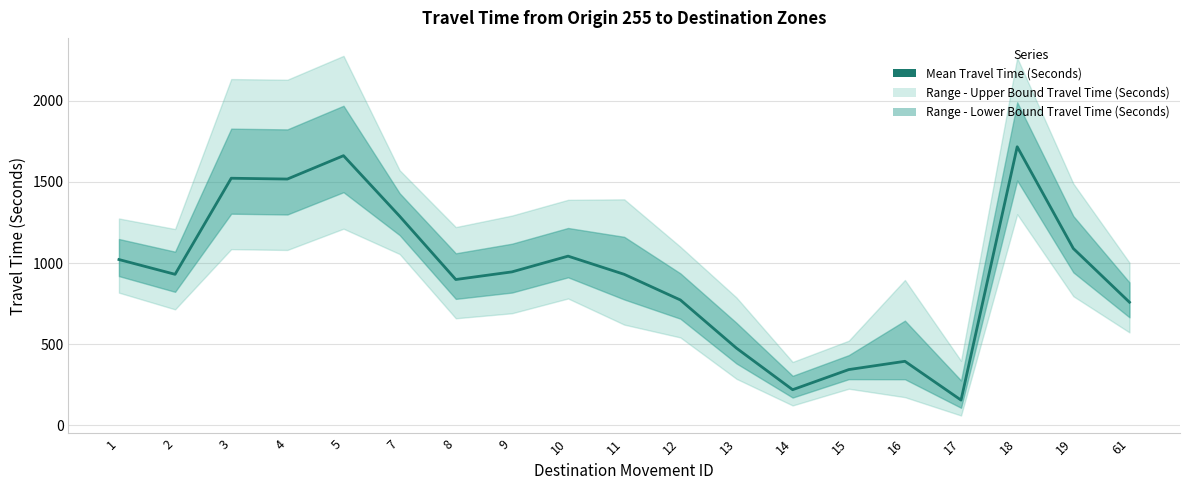

How many data points does each series have?

19